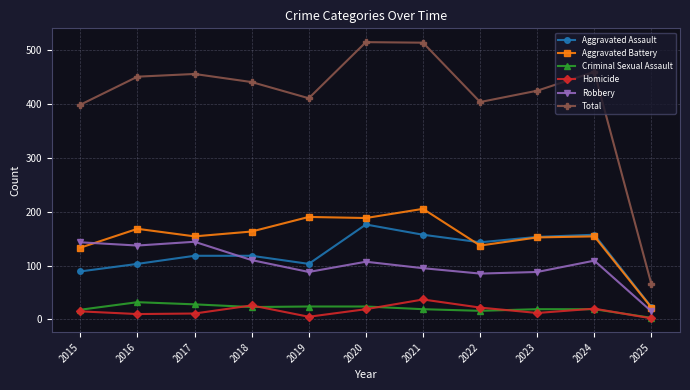

True or false: Criminal Sexual Assault and Aggravated Assault intersect in this chart.

False